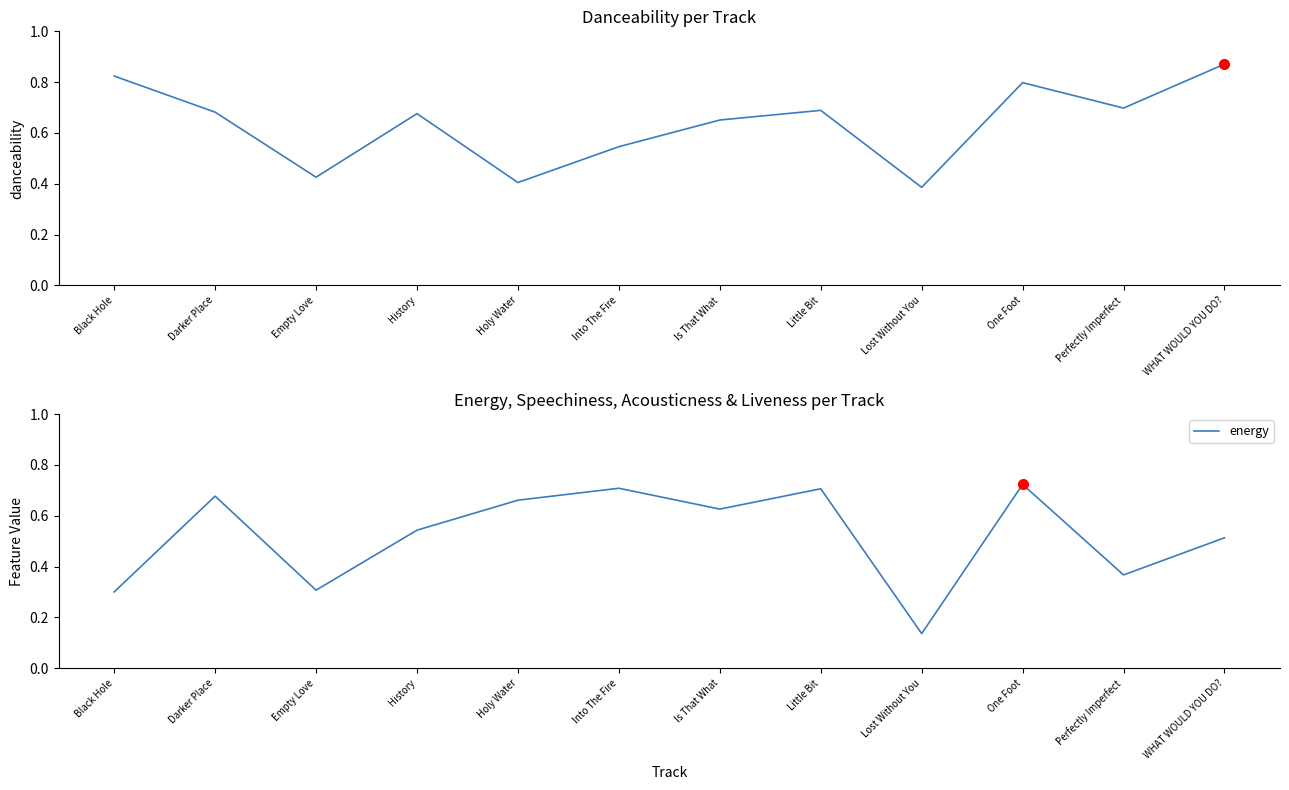

Where is the first local maximum for energy?

Darker Place